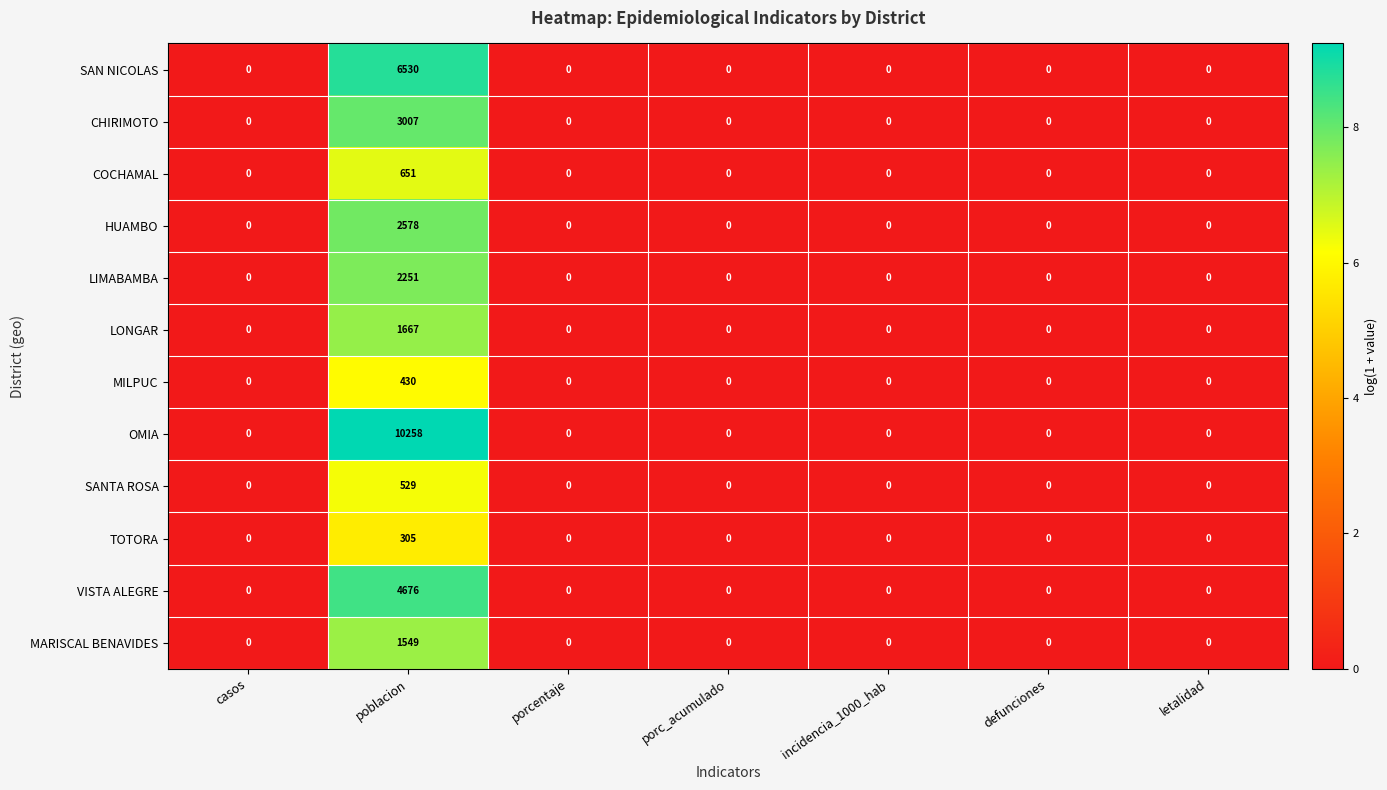

Rank the series by their maximum value, from lowest to highest.

TOTORA, MILPUC, SANTA ROSA, COCHAMAL, MARISCAL BENAVIDES, LONGAR, LIMABAMBA, HUAMBO, CHIRIMOTO, VISTA ALEGRE, SAN NICOLAS, OMIA